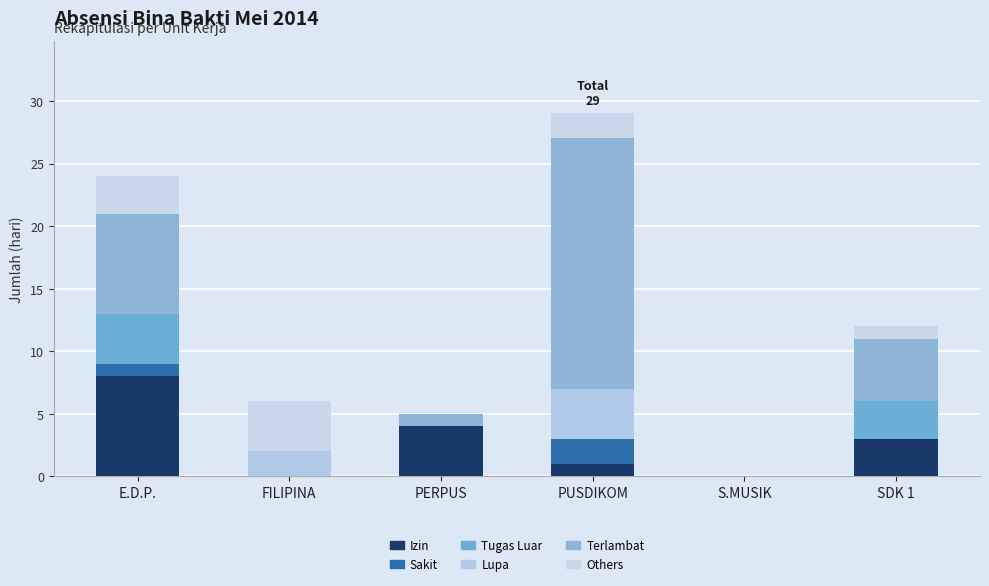

Where is Tugas Luar nearest to the value 2?

SDK 1